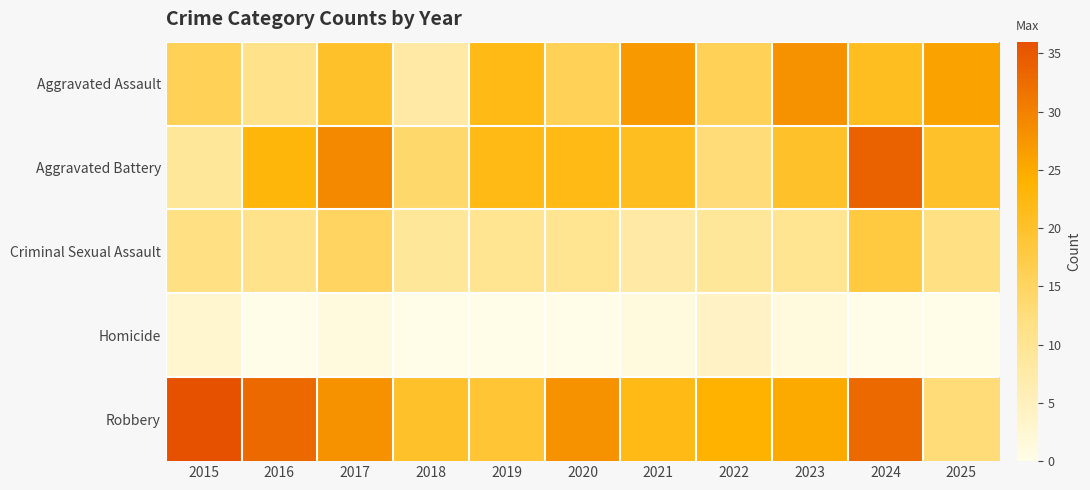

Which has a higher value, 2017 or 2022?

2017